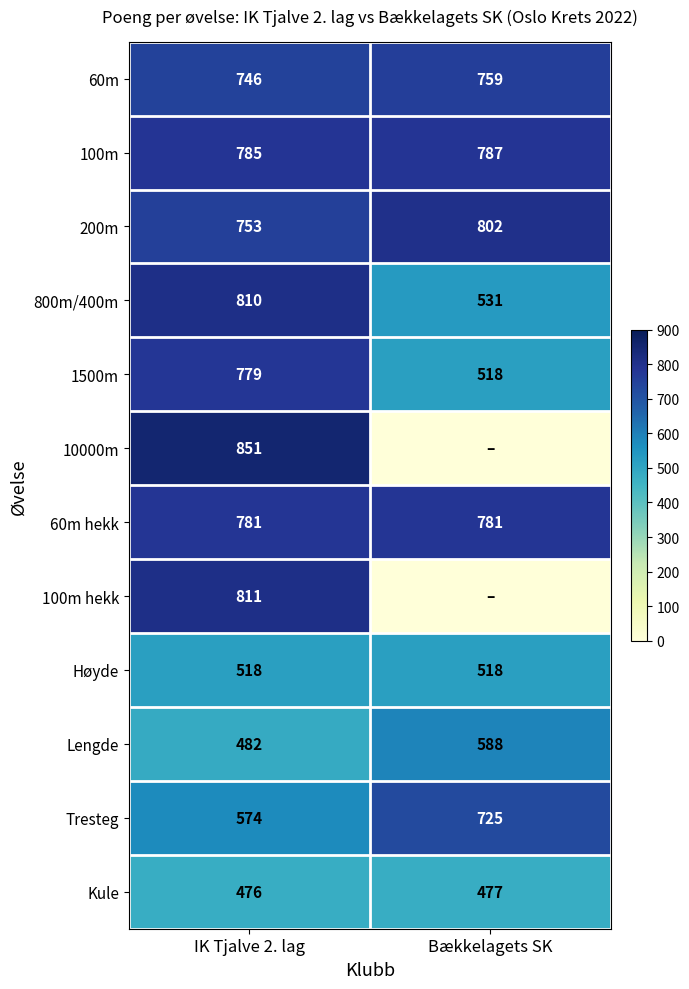

What is the sum of all Kule values?

953